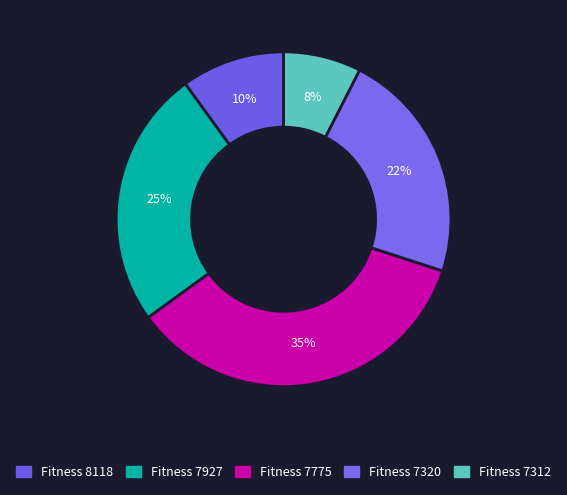

To the nearest percent, what portion does Fitness 7312 represent?

8%